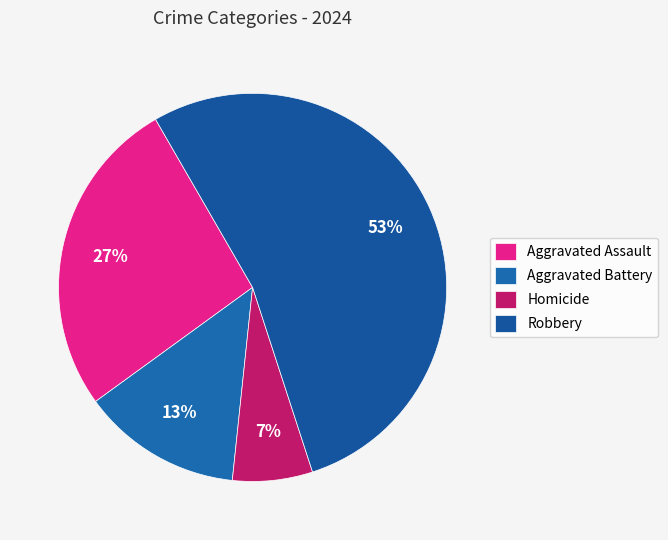

How many segments does this pie chart have?

4